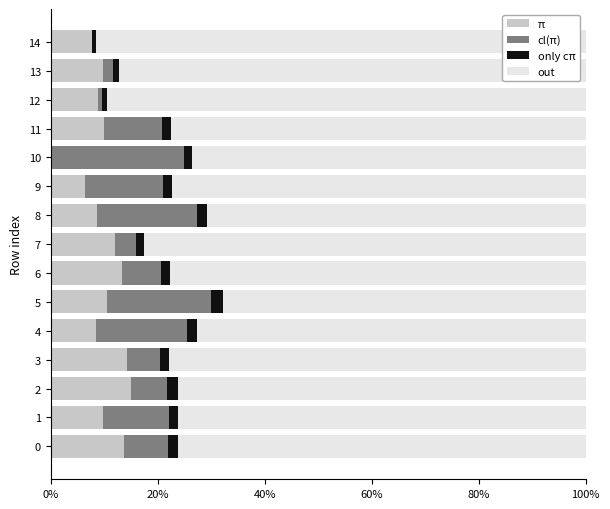

What are all the series names shown in the legend?

π, cl(π), only cπ, out